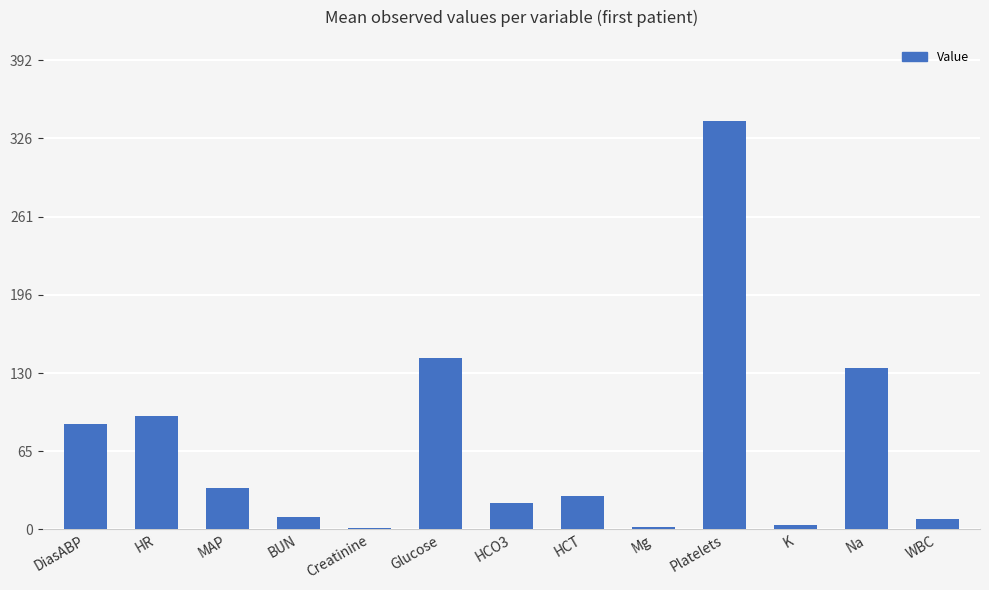

At which label is the value closest to 171?

Glucose